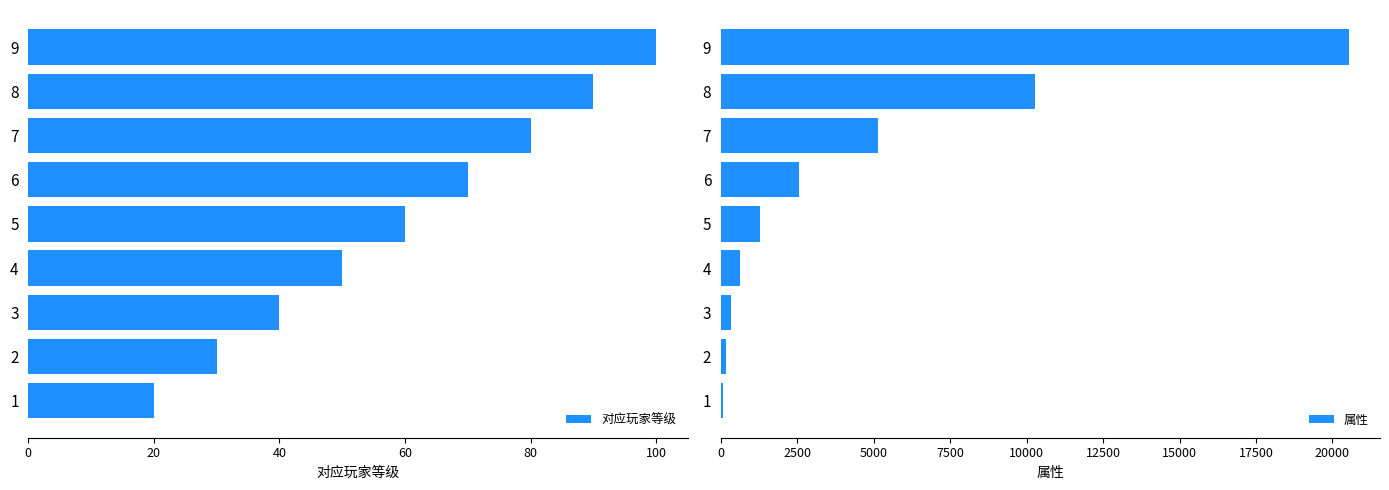

What is the sum of all 对应玩家等级 values?

540